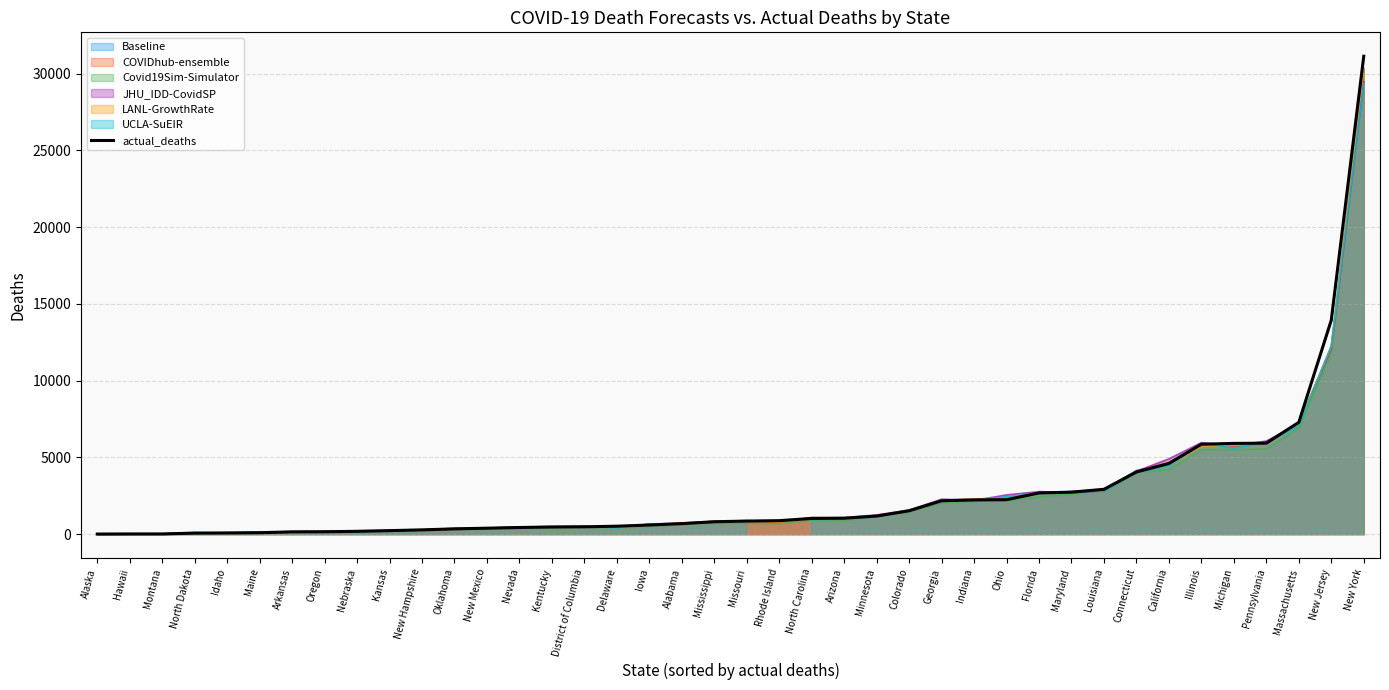

At which category does the chart reach its minimum across all series?

Alaska